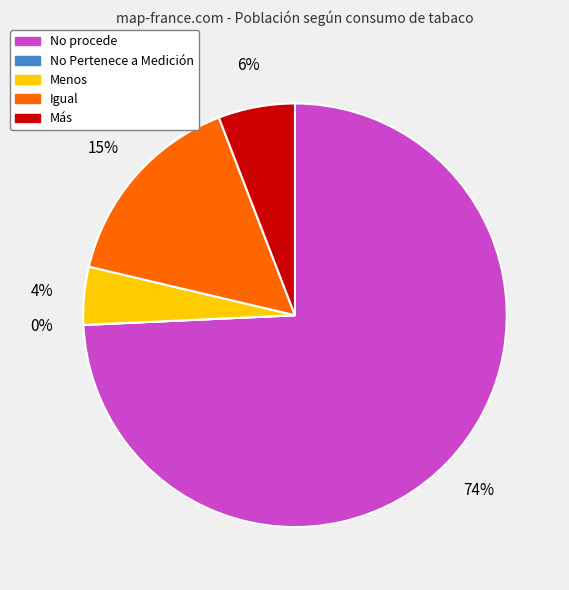

Count the number of slices in the pie.

5